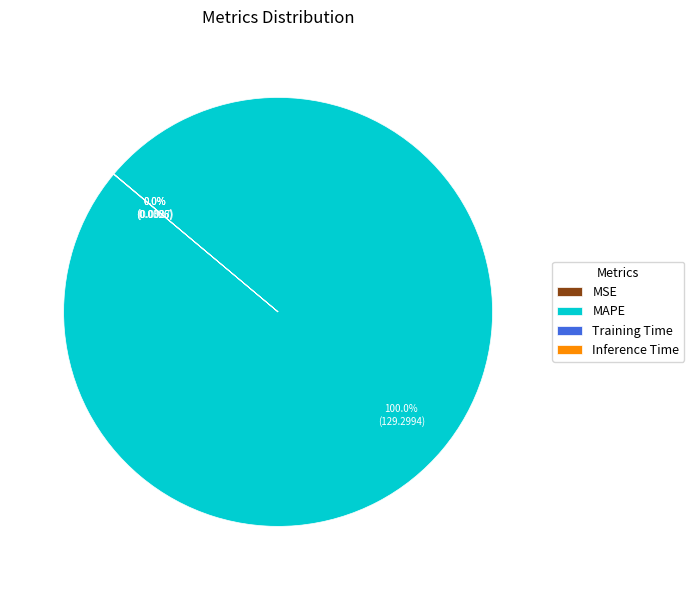

Which category has the biggest portion of the pie?

MAPE